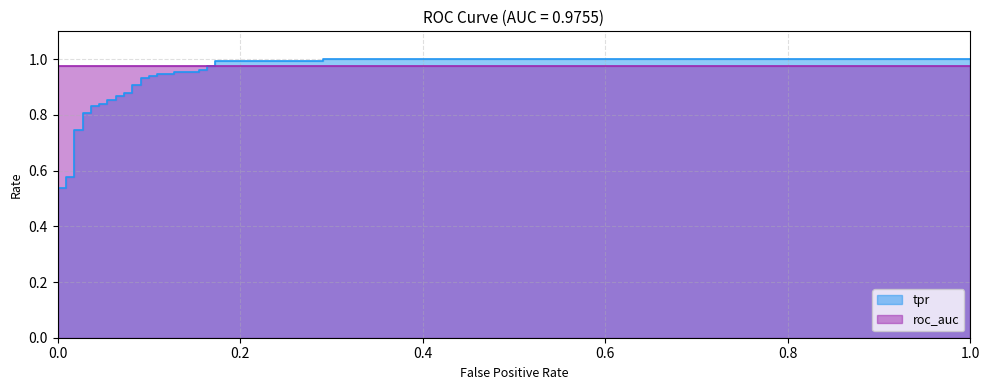

What is the difference between the maximum and minimum values?

0.5